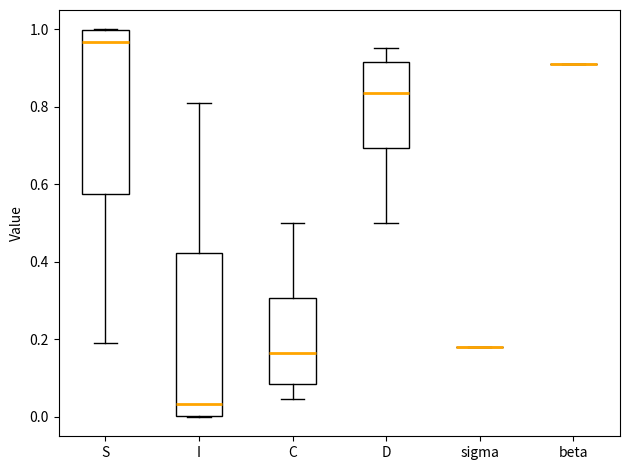

Reading left to right, read every box against the y-axis: the position of its median line, the range the box covers, and the ends of its whiskers. The values are not printed on the chart, so give them approximately, as read against the axis.

S: median 0.96, box 0.58 to 1.00, whiskers 0.18 to 1.00
I: median 0.04, box 0.00 to 0.42, whiskers 0.00 to 0.82
C: median 0.16, box 0.08 to 0.30, whiskers 0.04 to 0.50
D: median 0.84, box 0.70 to 0.92, whiskers 0.50 to 0.96
sigma: box collapsed to a line at 0.18, whiskers 0.18 to 0.18
beta: box collapsed to a line at 0.92, whiskers 0.92 to 0.92